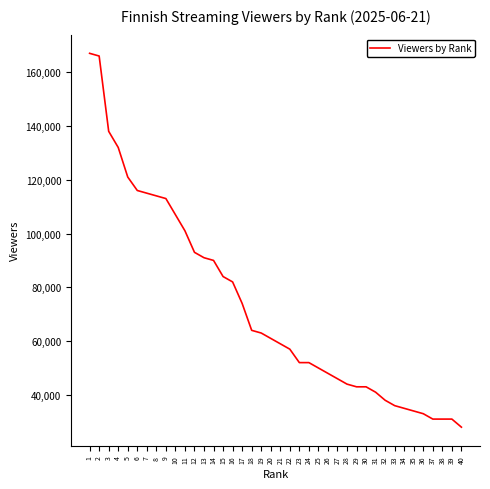

Count the number of categories in the chart.

40